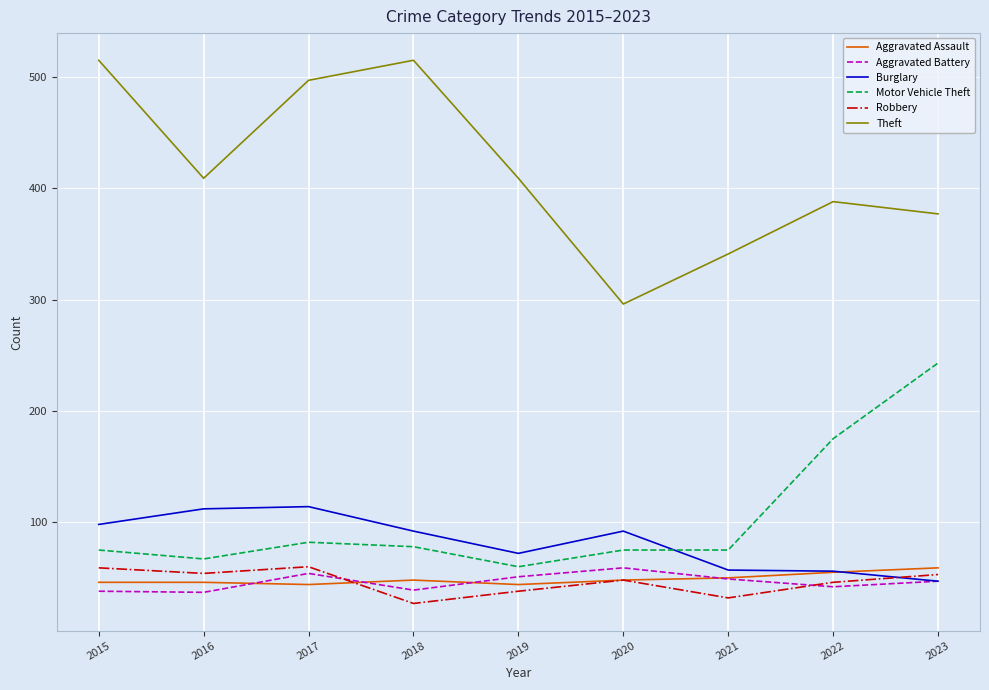

True or false: Theft and Aggravated Assault cross at least once.

False